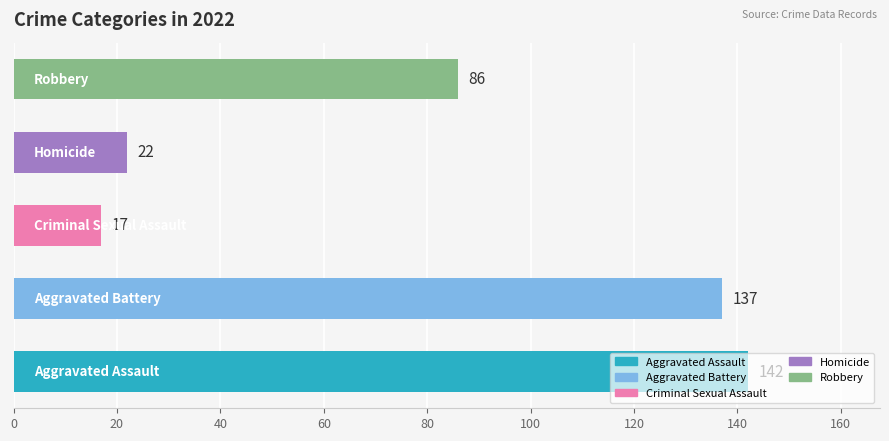

What is the difference between the maximum and minimum values?

125